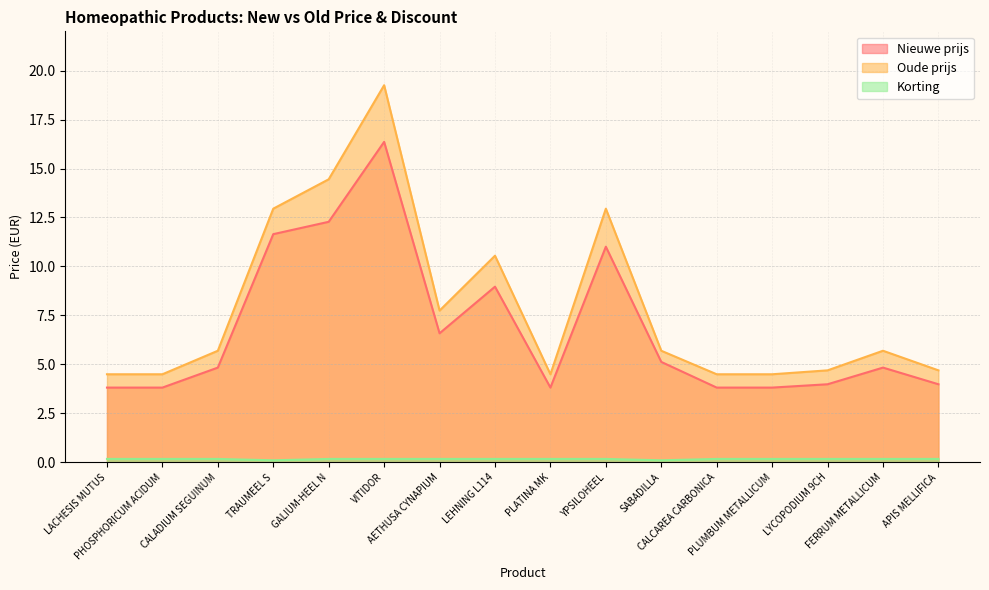

What is the spread (max minus min) of values at PLUMBUM METALLICUM?

4.3